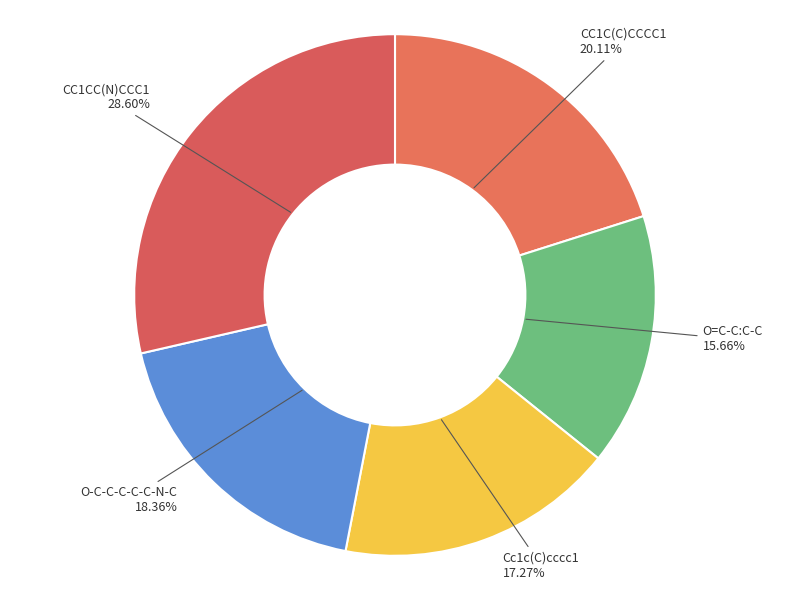

To the nearest percent, what is the difference between the CC1CC(N)CCC1 and O=C-C:C-C slice percentages?

13%